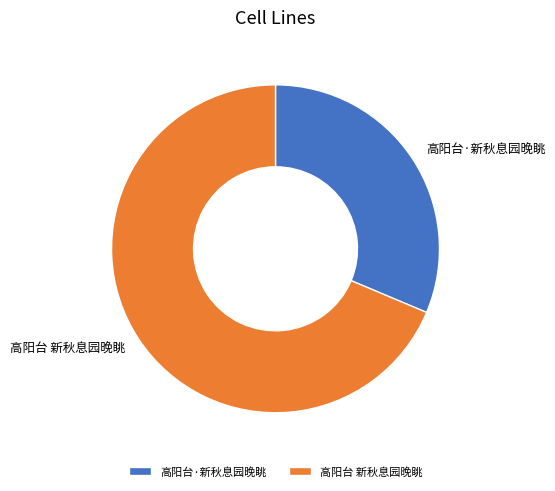

Between 高阳台·新秋息园晚眺 and 高阳台 新秋息园晚眺, which is larger?

高阳台 新秋息园晚眺